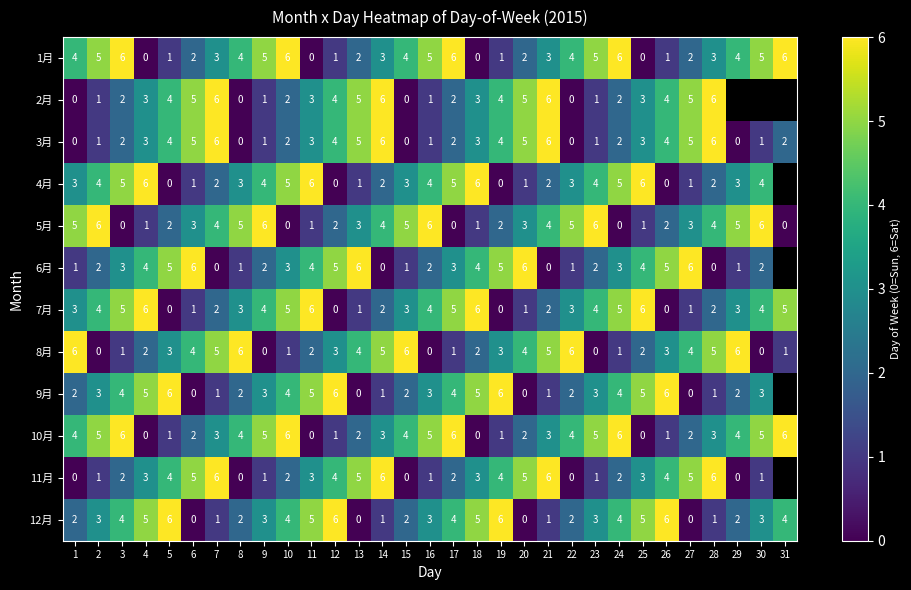

What is the difference between the highest and lowest values at 15?

6